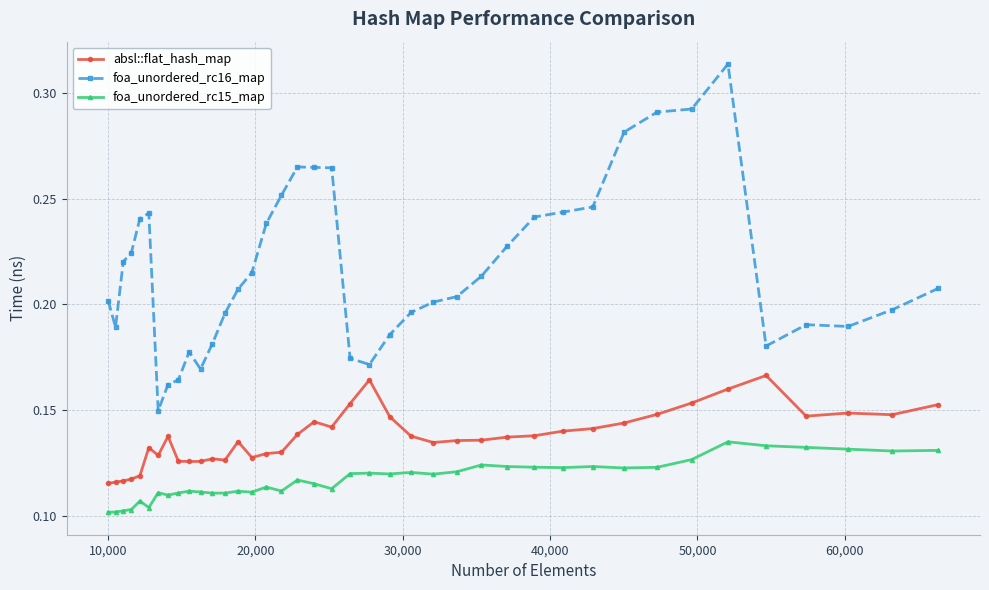

Which series has the widest spread of values?

foa_unordered_rc16_map